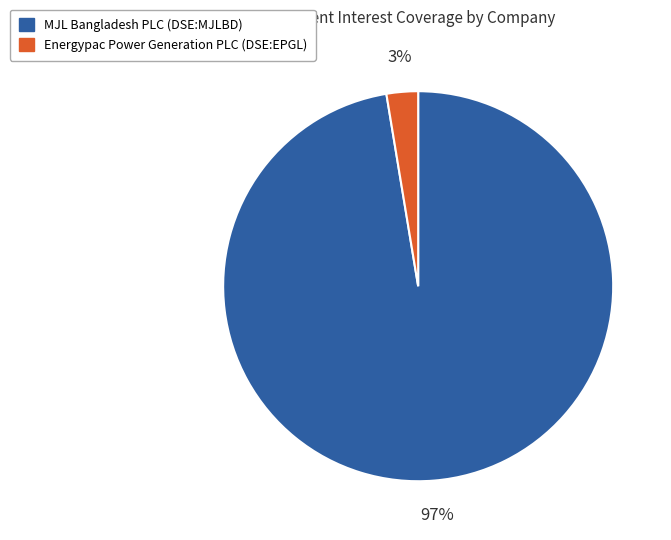

Is Energypac Power Generation PLC (DSE:EPGL) the majority of the pie?

No